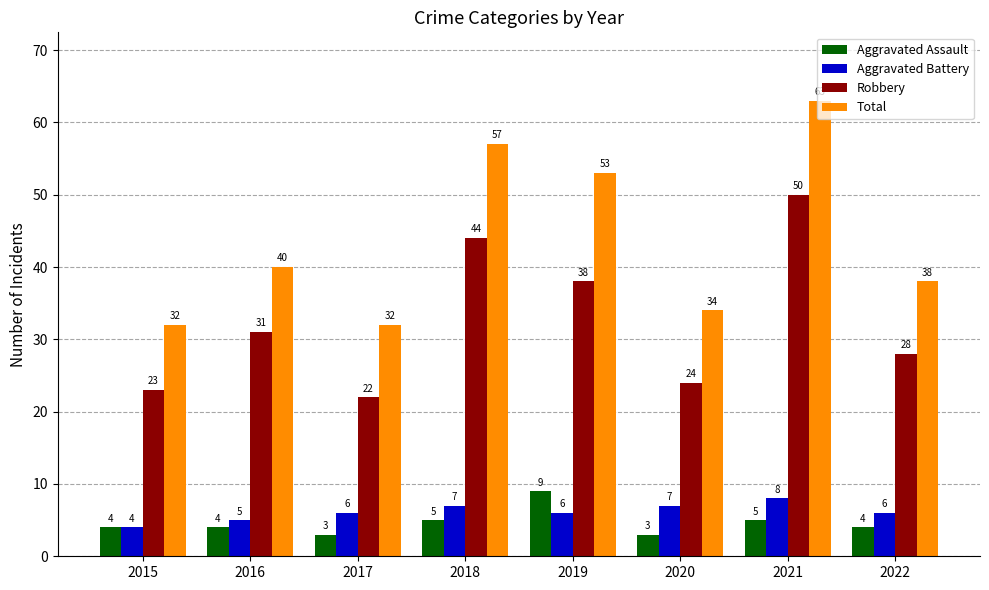

True or false: Robbery has a value of 81 at 2021.

False